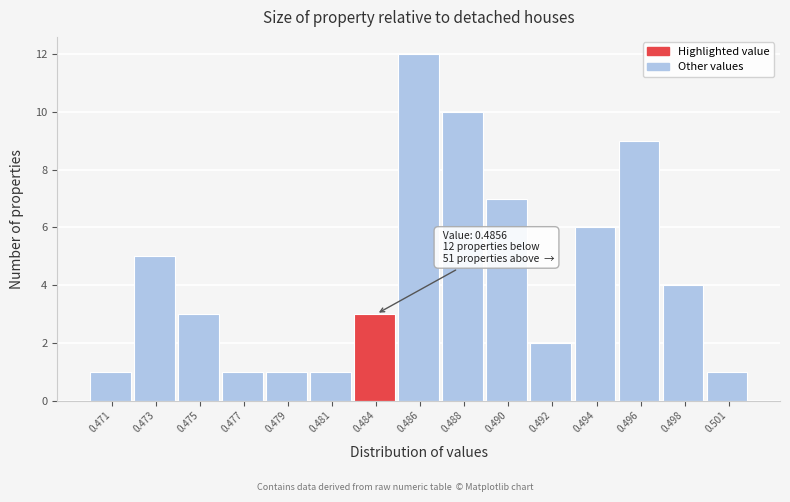

Reading left to right, what are all the values shown in this chart?

1	5	3	1	1	1	3	12	10	7	2	6	9	4	1